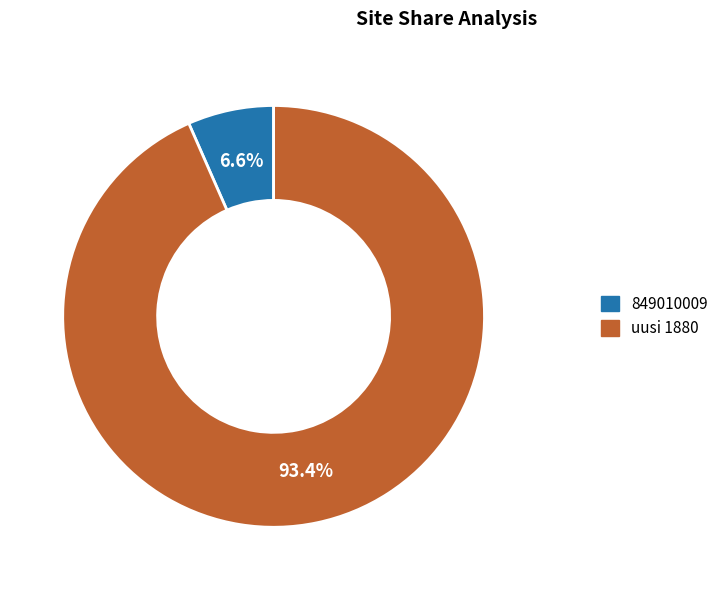

How many segments does this pie chart have?

2